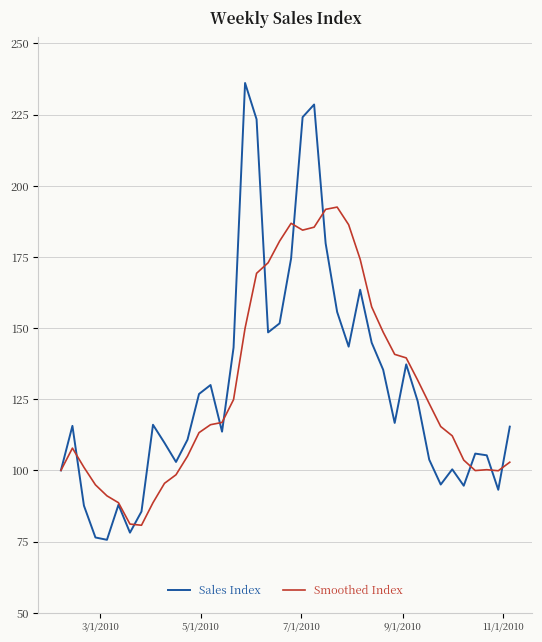

How many lines are shown in the chart?

2